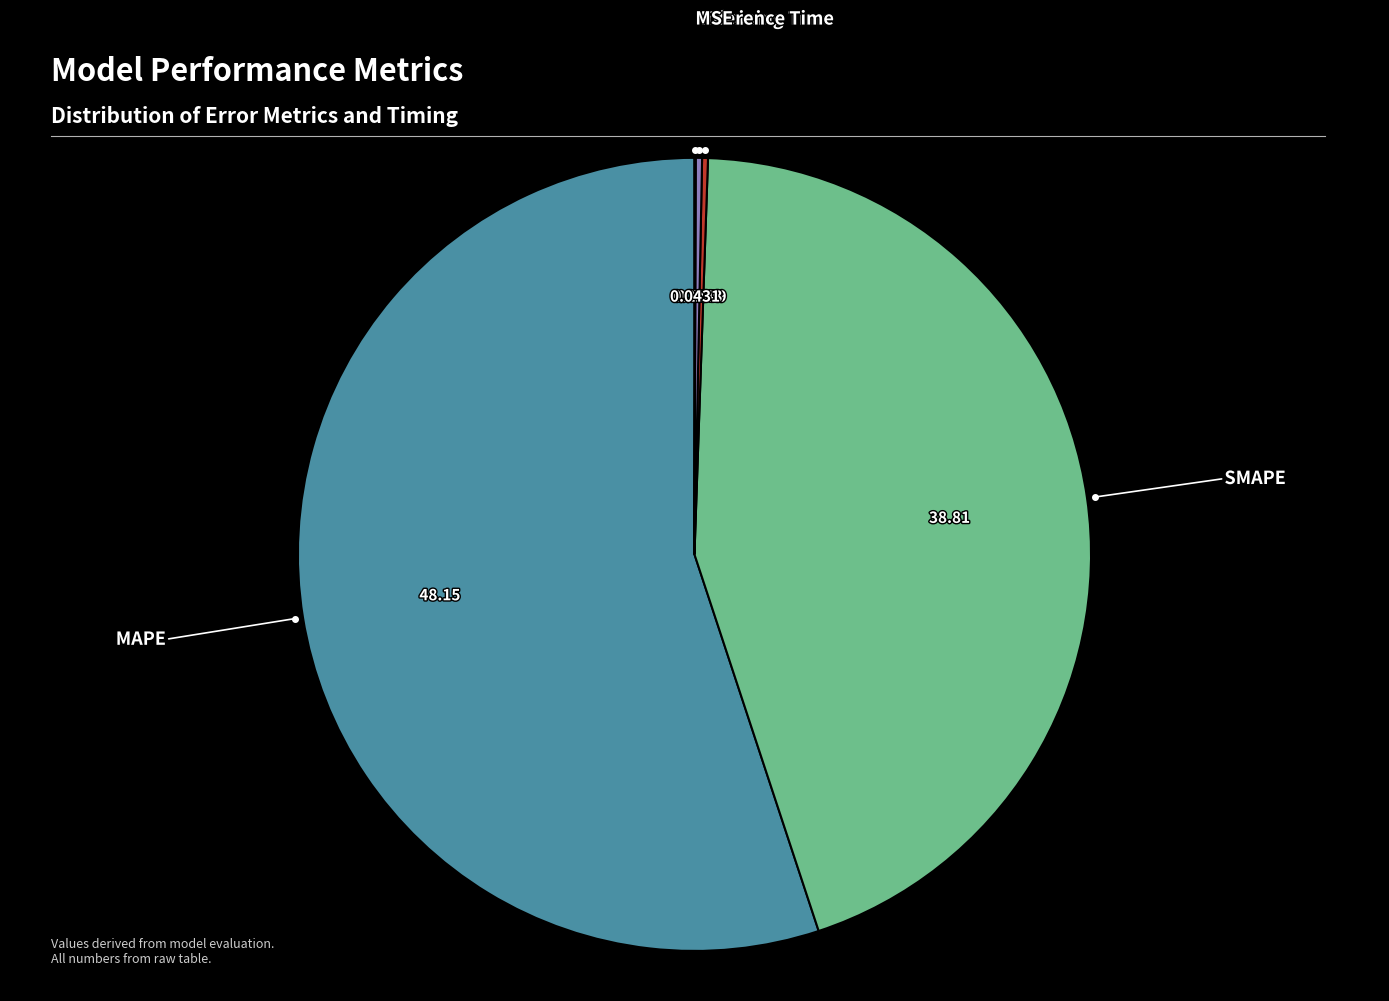

Does any single category account for the majority?

Yes